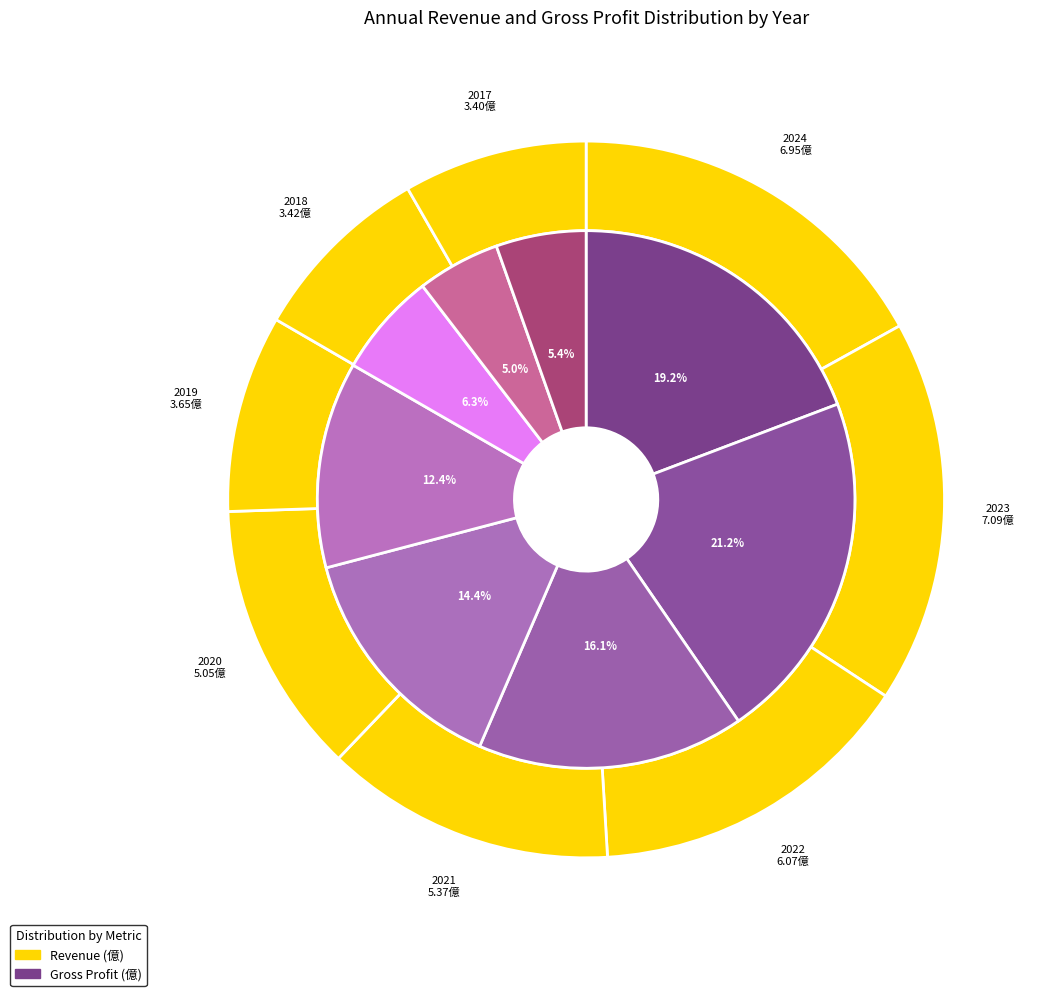

Is there a majority slice in this chart?

No